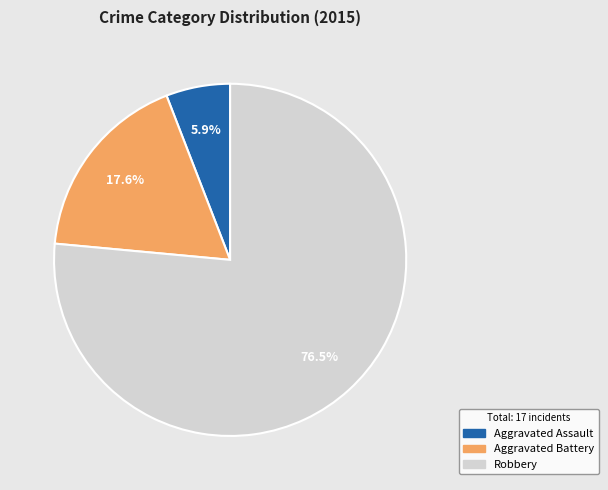

To the nearest percent, what is the difference between the largest and smallest slice percentages?

71%